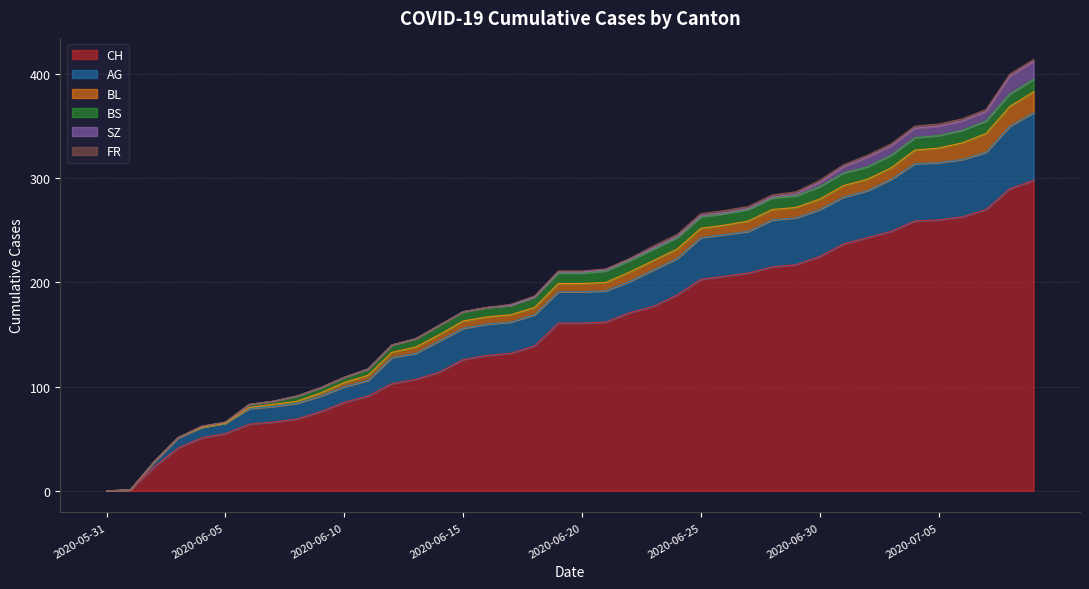

What is the maximum value shown in the chart?

298